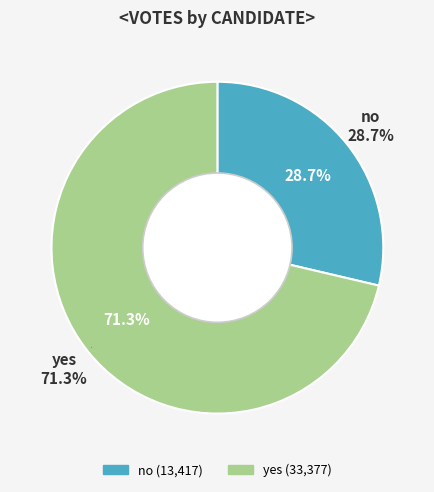

What percentage do no and yes together represent?

100.0%